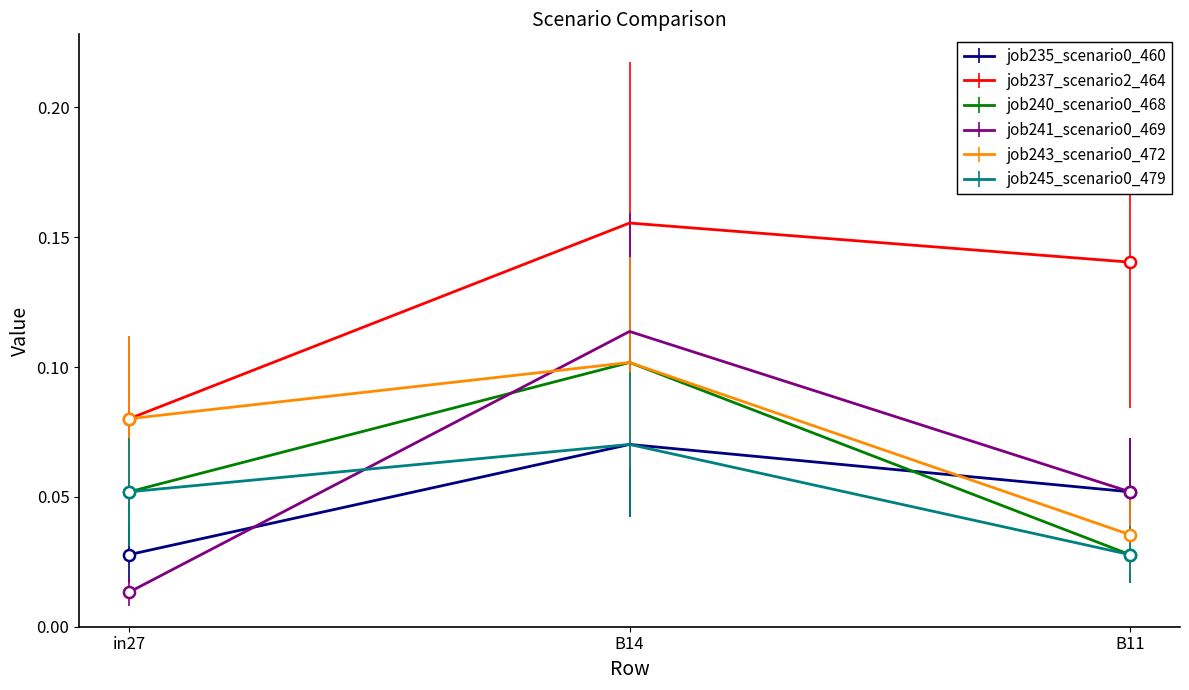

Rank the categories by job240_scenario0_468 value from highest to lowest.

B14, in27, B11